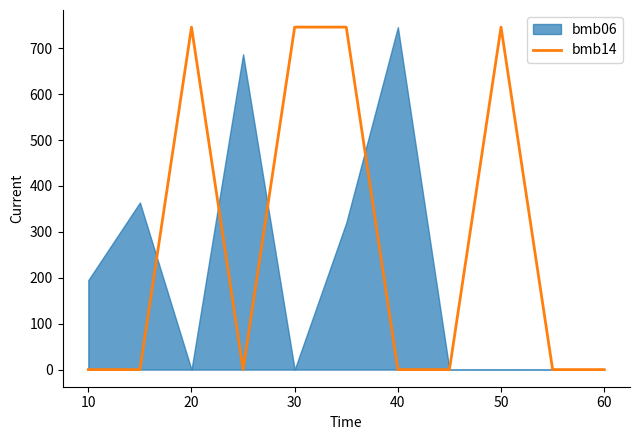

The value of bmb14 at 50 is 746. True or false?

True